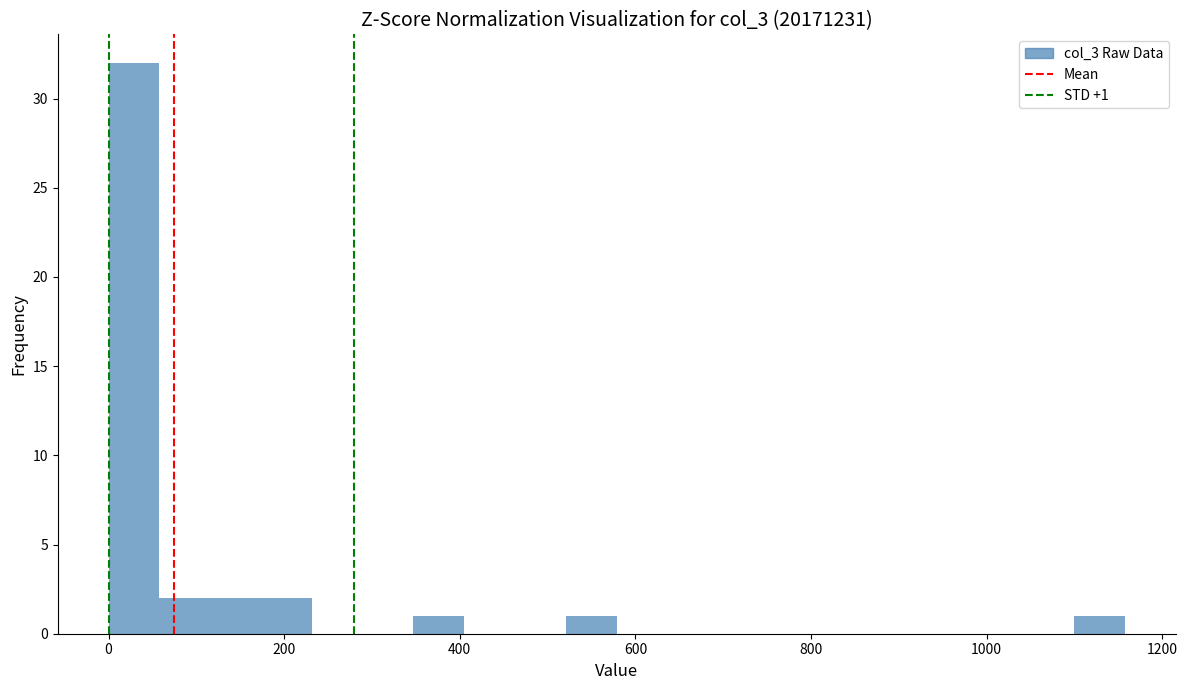

Around what value on the x-axis is the tallest bar? Give the approximate position of its centre, as read against the axis.

20